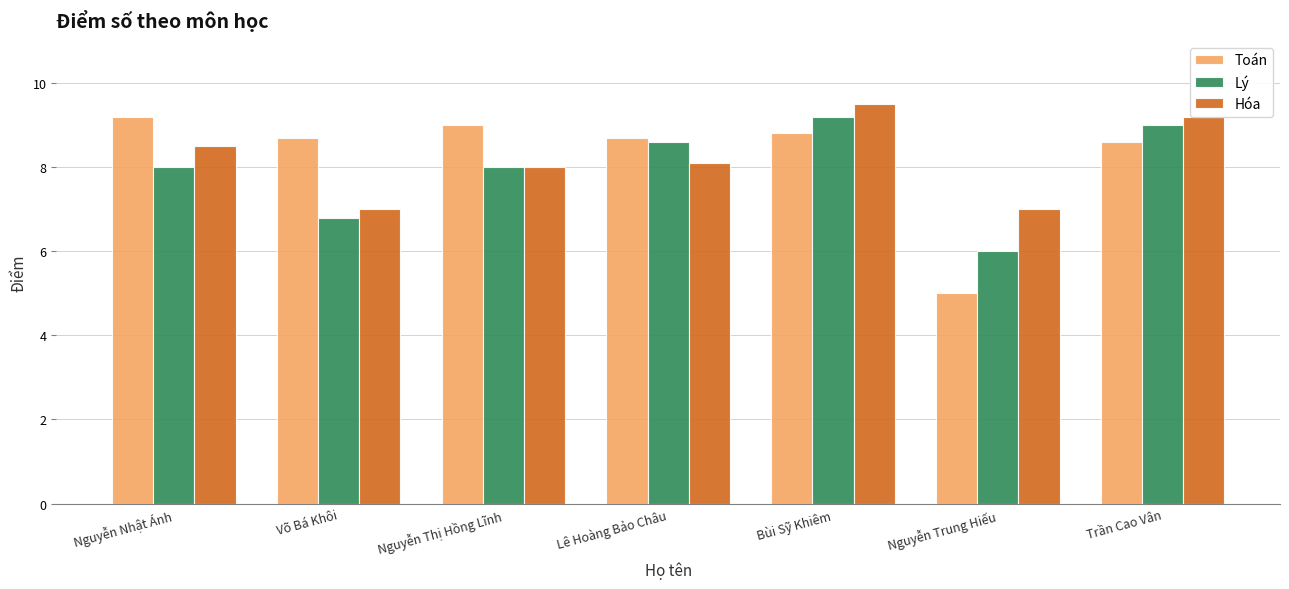

What is the minimum value for Toán?

5.0